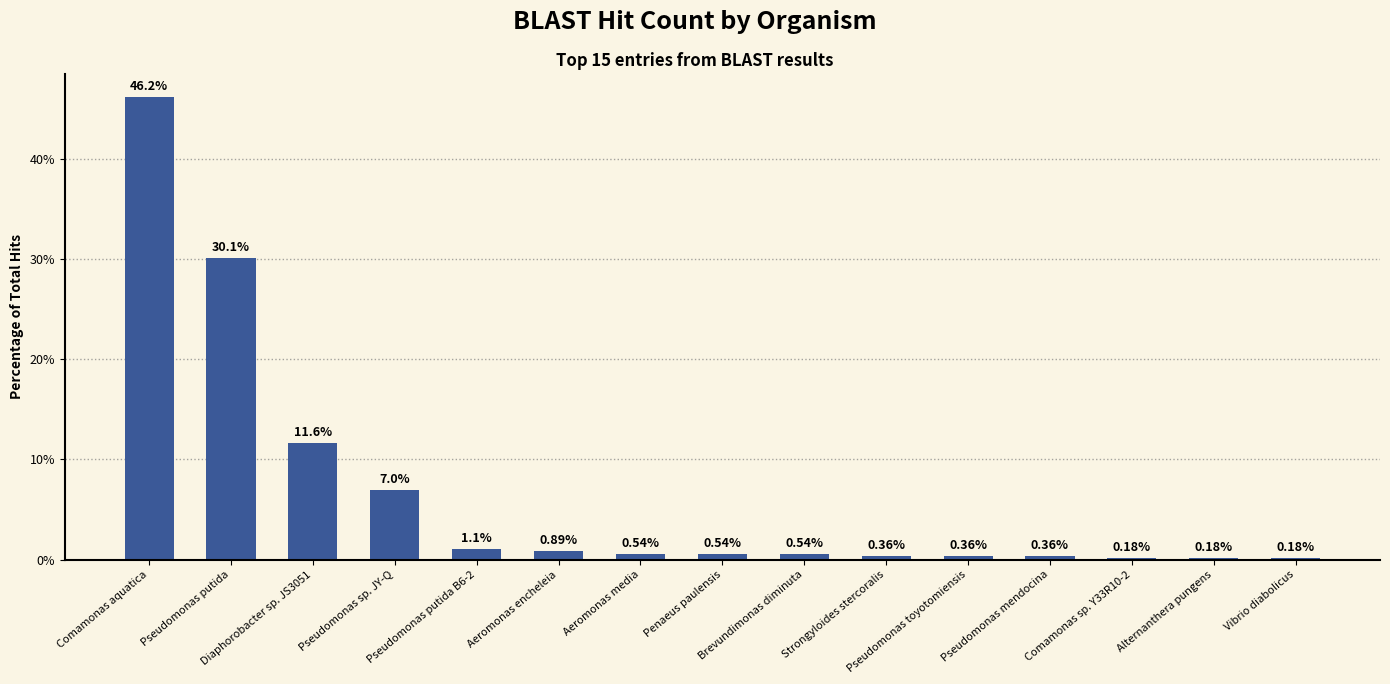

What is the difference between the second highest and minimum values?

29.9